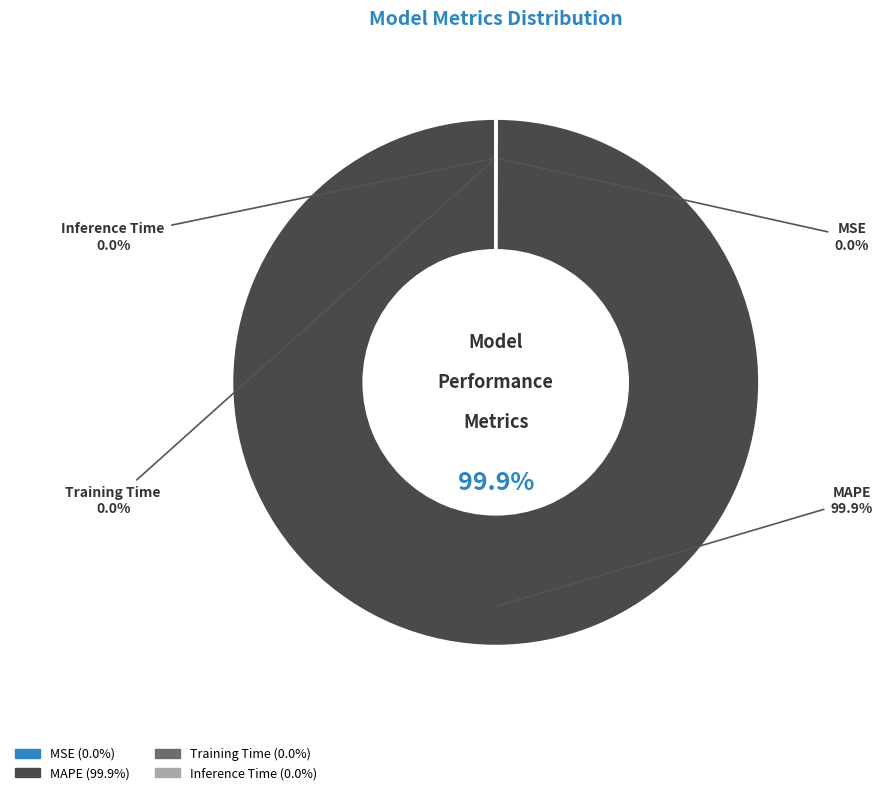

What percentage is the MAPE slice, to the nearest percent?

100%